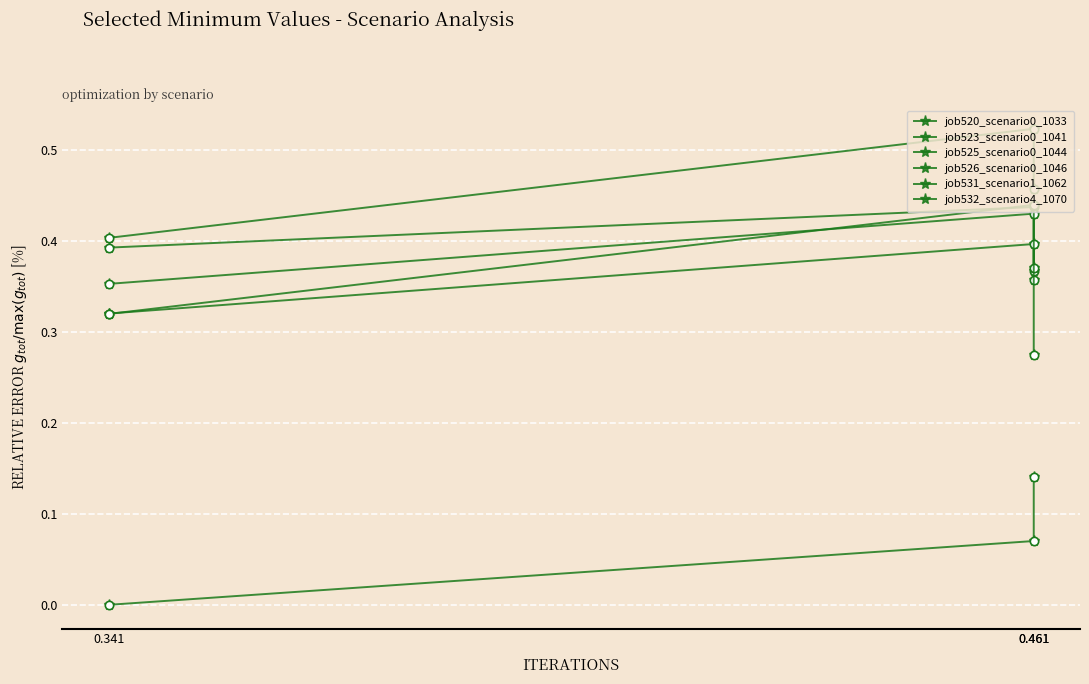

What is the maximum value shown in the chart?

0.5